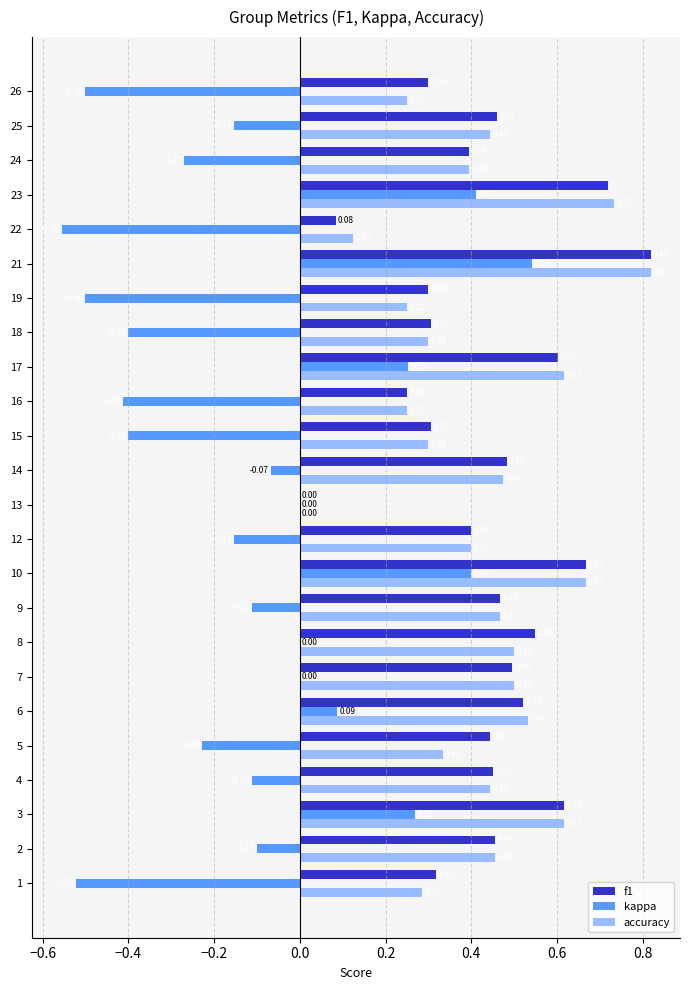

How many distinct data groups are displayed?

3